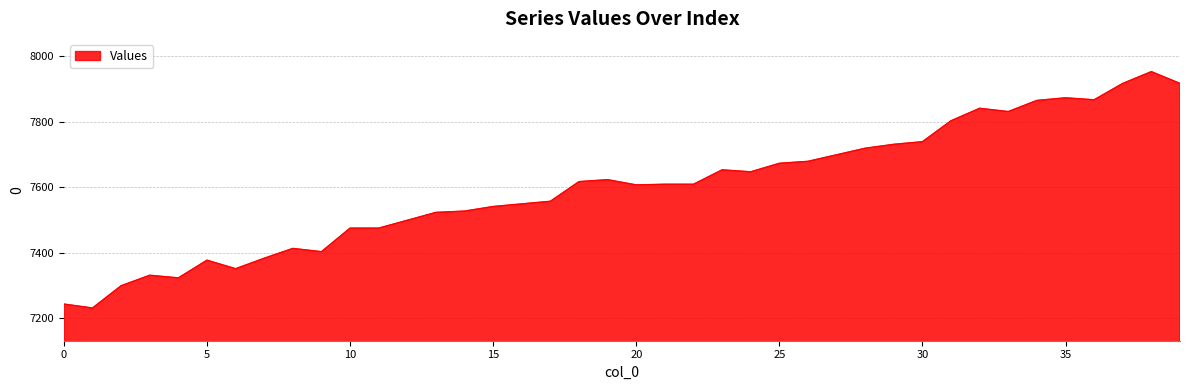

What is the greatest value displayed?

7953